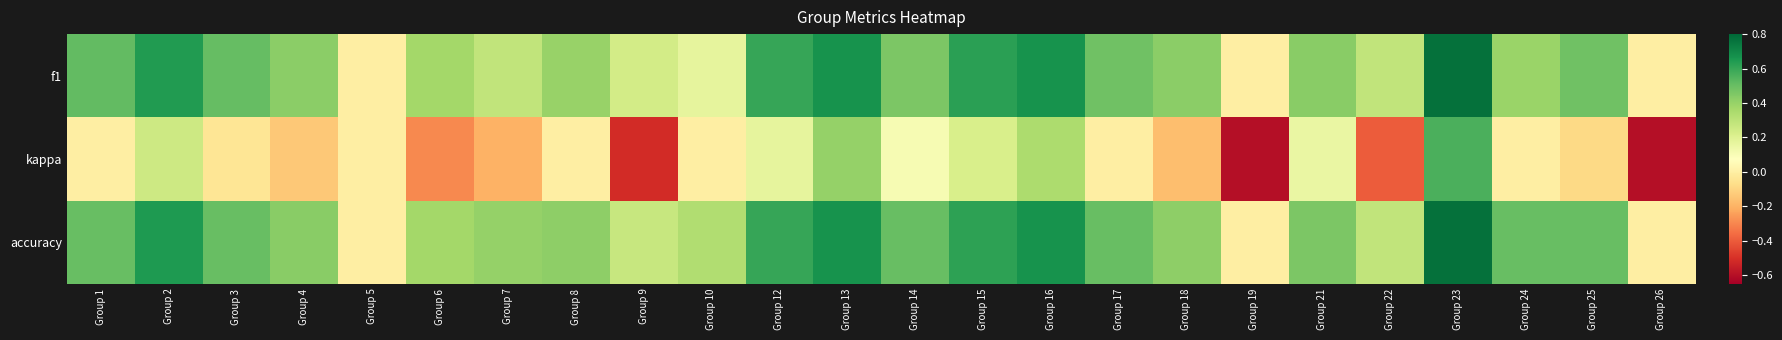

Between Group 10 and Group 24, which series saw the biggest shift?

f1